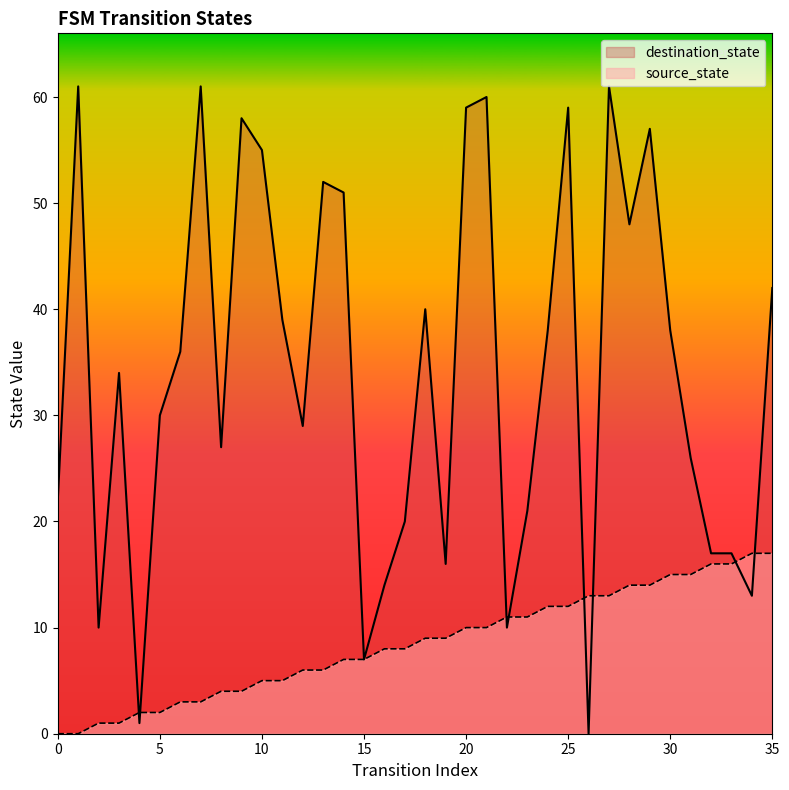

How many values in the source_state series are below 9?

18